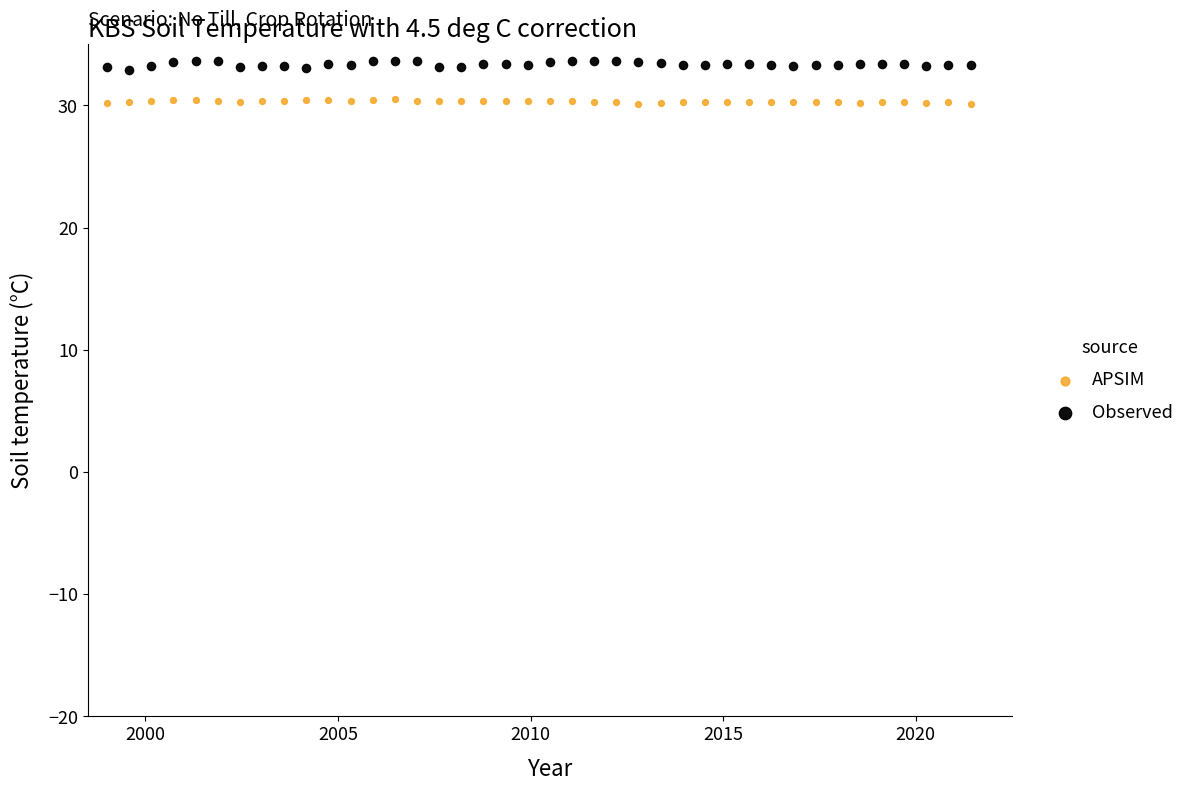

What is the X range (max minus min) for the scatter plot?

22.4